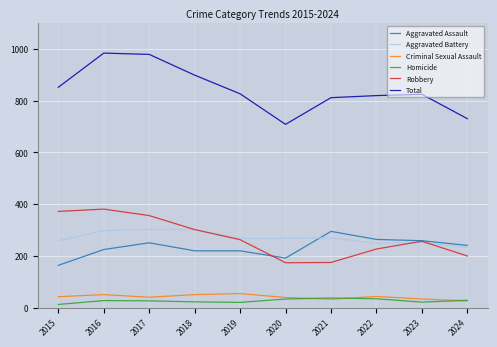

True or false: Homicide and Robbery intersect in this chart.

False